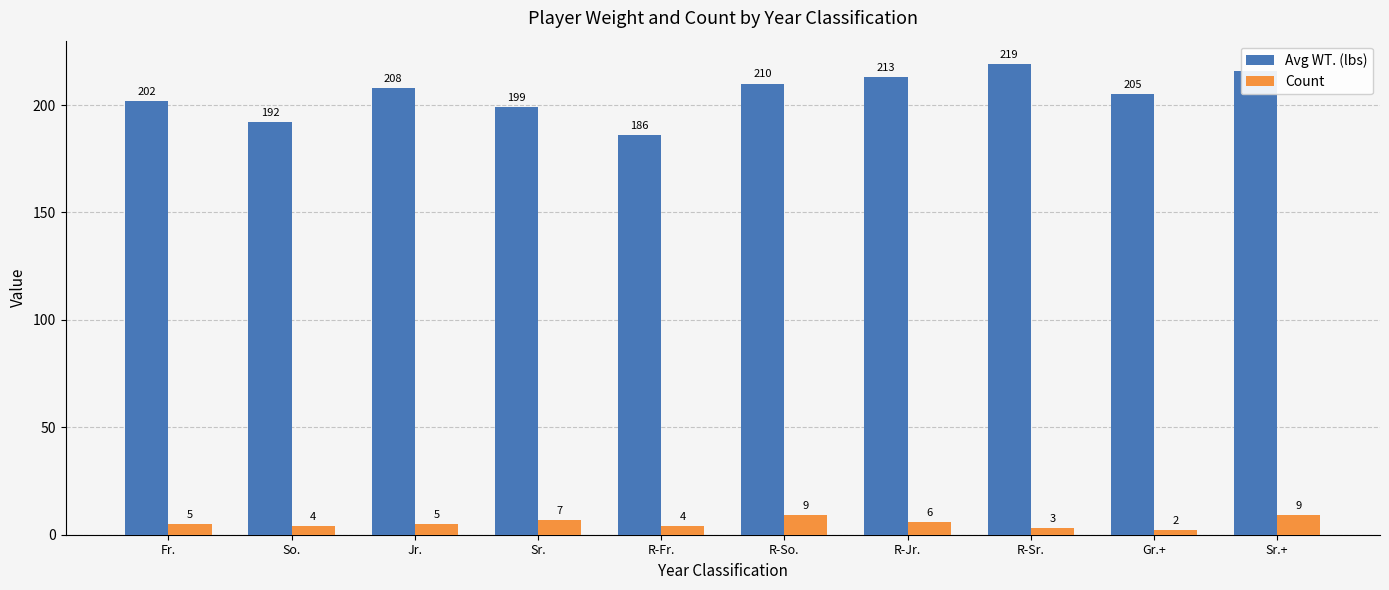

What is the difference between the maximum and minimum values in the Avg WT. (lbs) series?

33